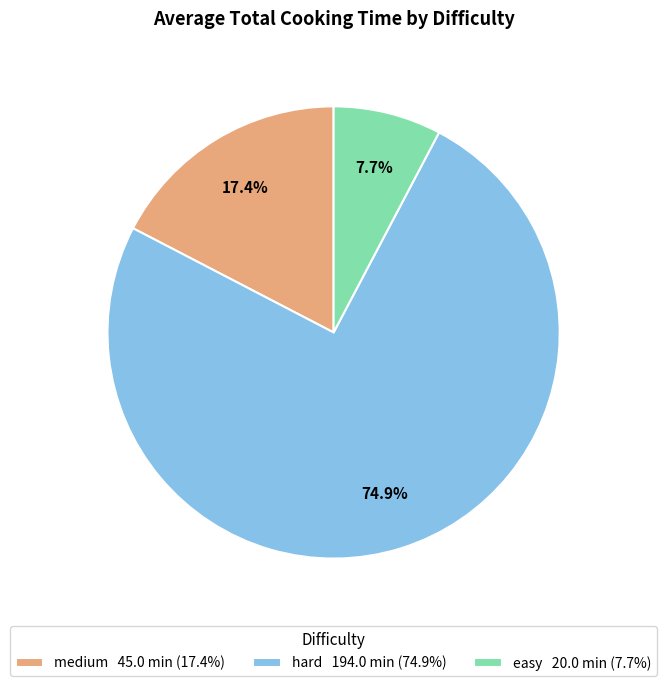

What percentage do medium and easy together represent?

25.1%